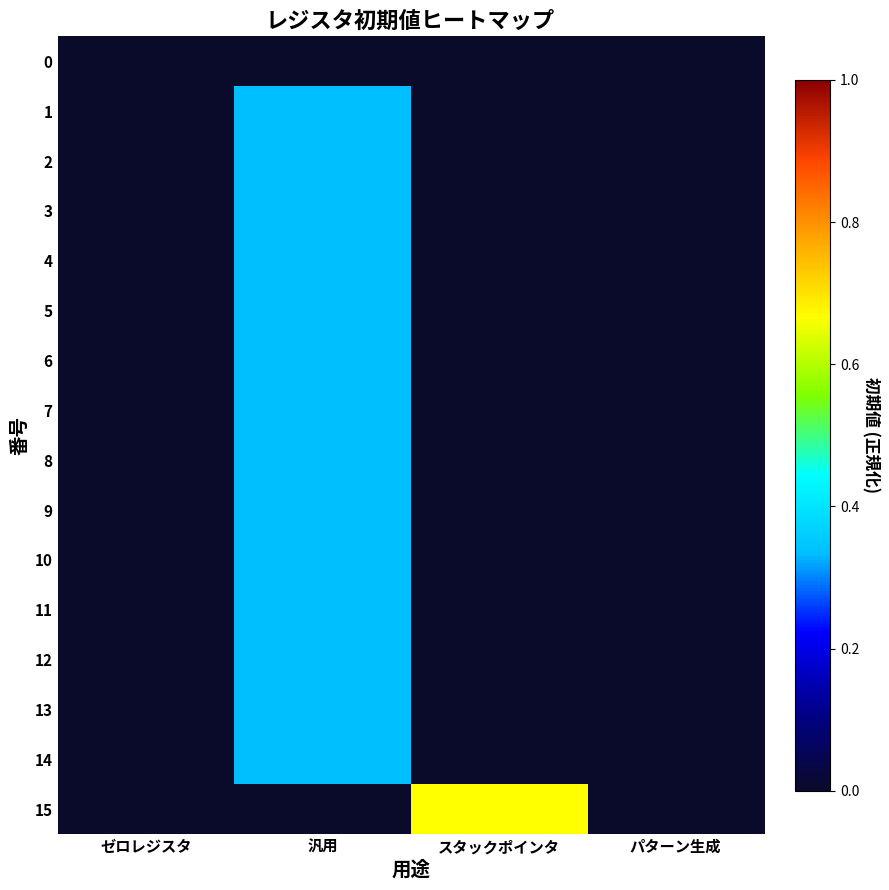

What is the maximum value shown in the chart?

0.7